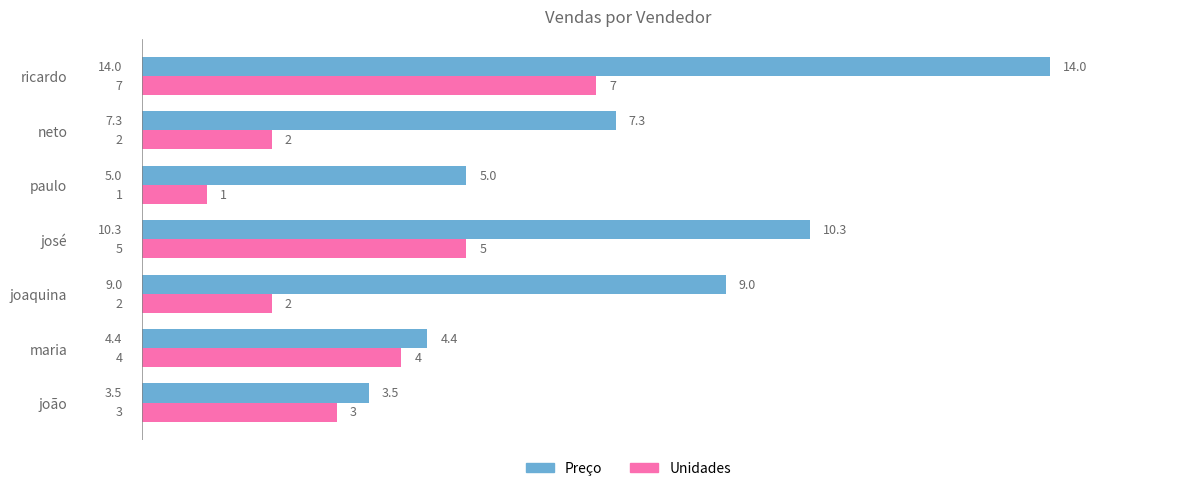

At which category is the sum across all series the highest?

ricardo